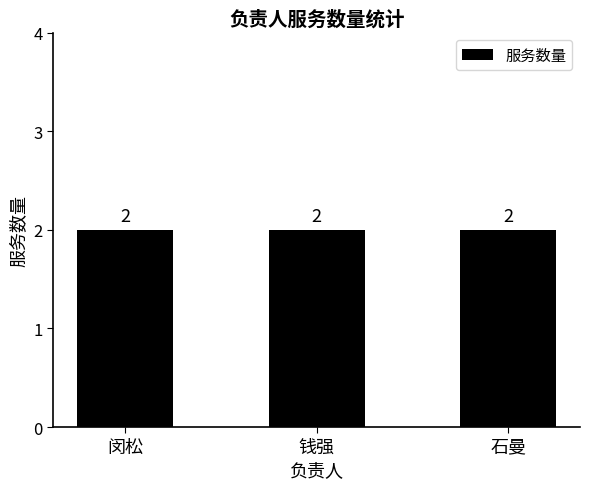

At which category does the chart reach its minimum across all series?

钱强